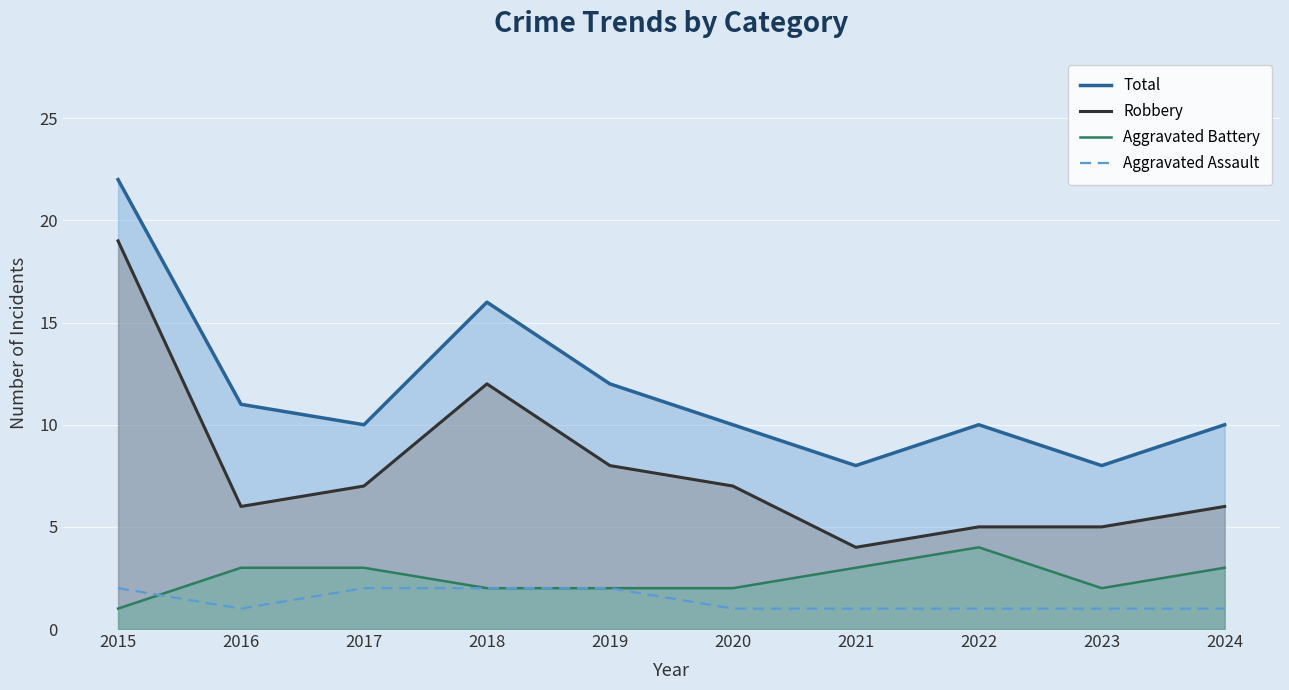

True or false: Aggravated Assault has more than 1 interior local peaks.

False